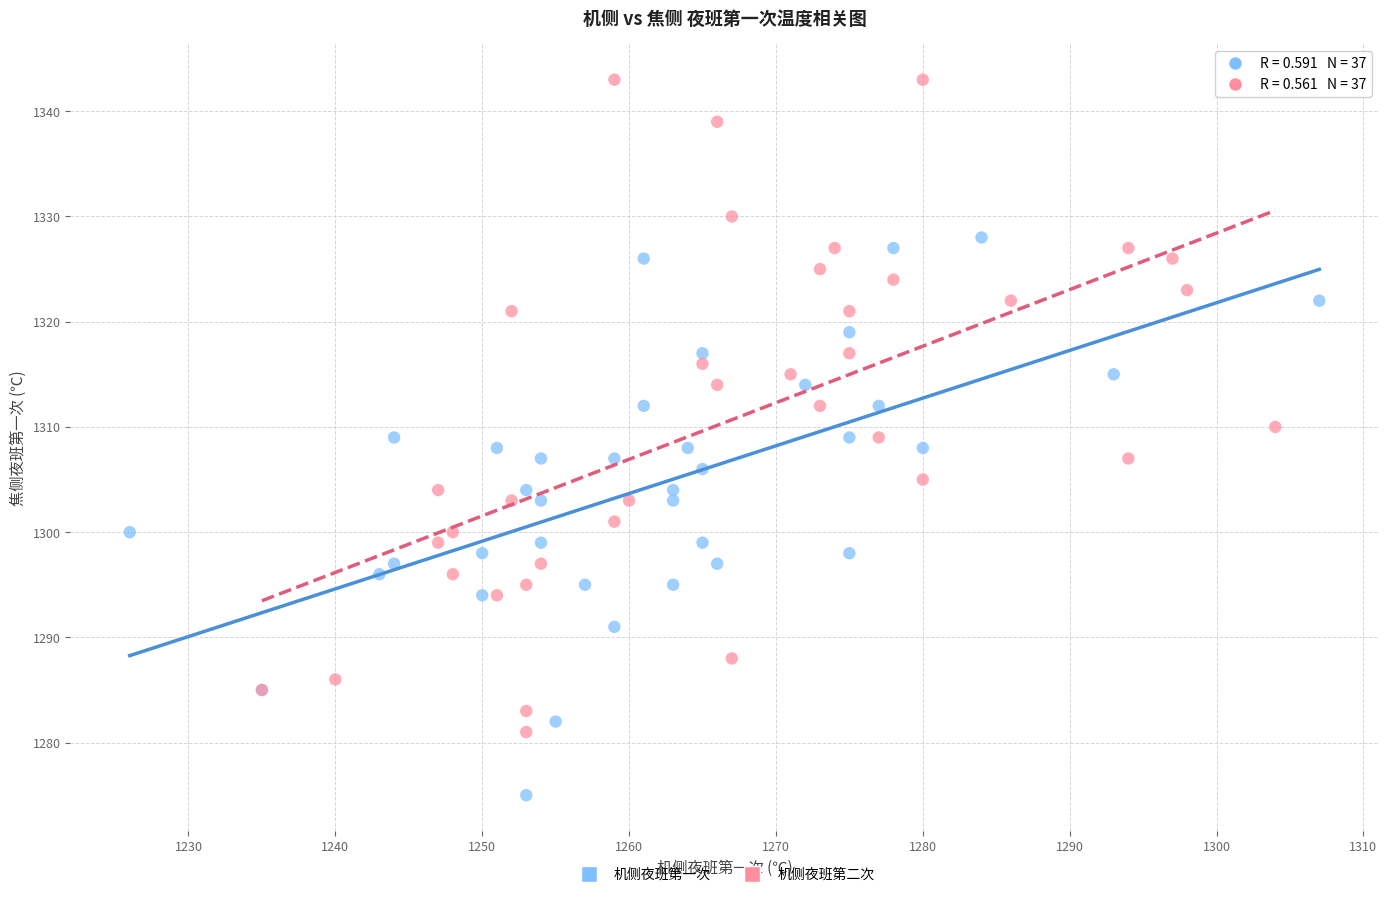

Which series has the largest Y range (max minus min)?

机侧夜班第二次